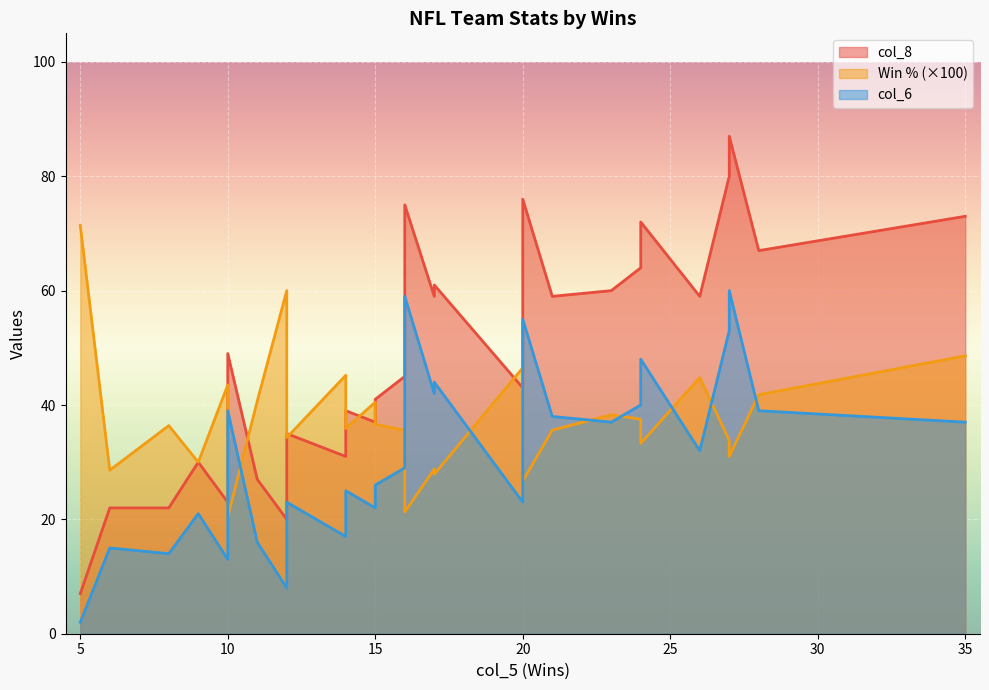

Which label corresponds to the largest value in the chart?

27